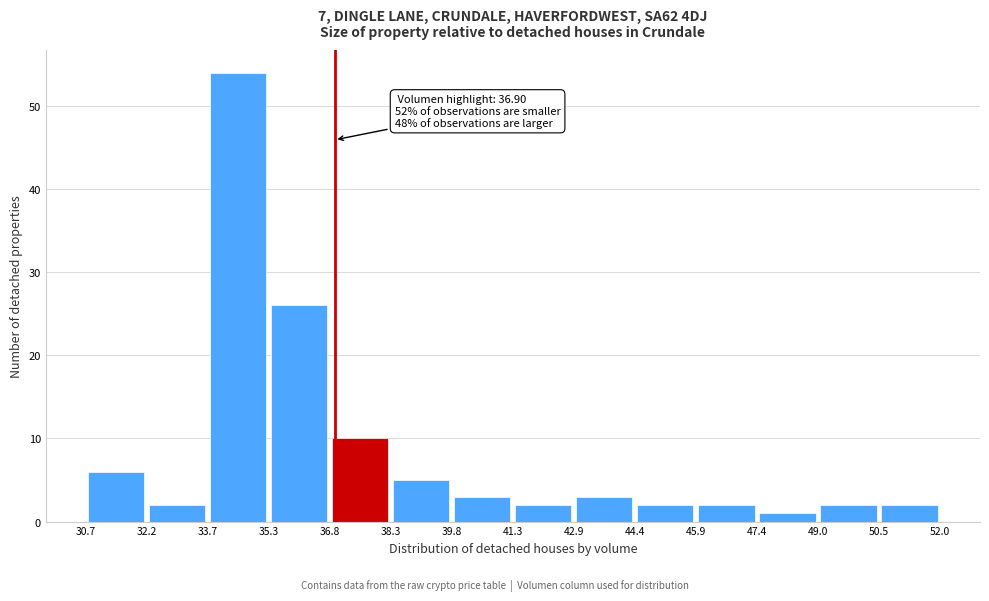

Which range on the x-axis has the tallest bar?

33.7 to 35.3